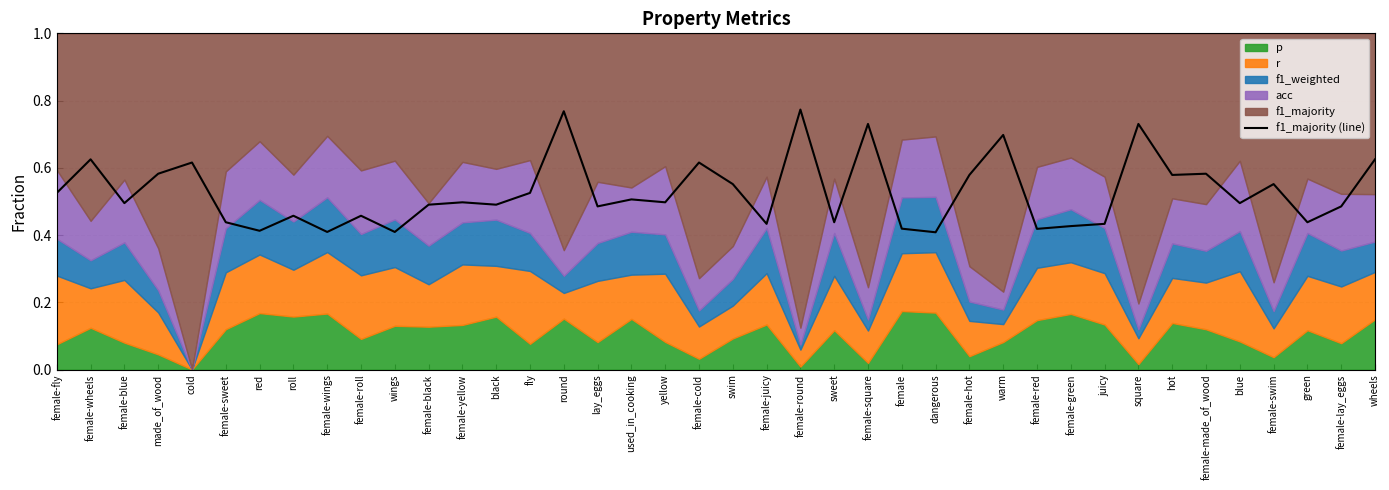

Reading right to left, list all the values displayed in this chart.

wheels=0.6	female-lay_eggs=0.5	green=0.4	female-swim=0.6	blue=0.5	female-made_of_wood=0.6	hot=0.6	square=0.7	juicy=0.4	female-green=0.4	female-red=0.4	warm=0.7	female-hot=0.6	dangerous=0.4	female=0.4	female-square=0.7	sweet=0.4	female-round=0.8	female-juicy=0.4	swim=0.6	female-cold=0.6	yellow=0.5	used_in_cooking=0.5	lay_eggs=0.5	round=0.8	fly=0.5	black=0.5	female-yellow=0.5	female-black=0.5	wings=0.4	female-roll=0.5	female-wings=0.4	roll=0.5	red=0.4	female-sweet=0.4	cold=0.6	made_of_wood=0.6	female-blue=0.5	female-wheels=0.6	female-fly=0.5